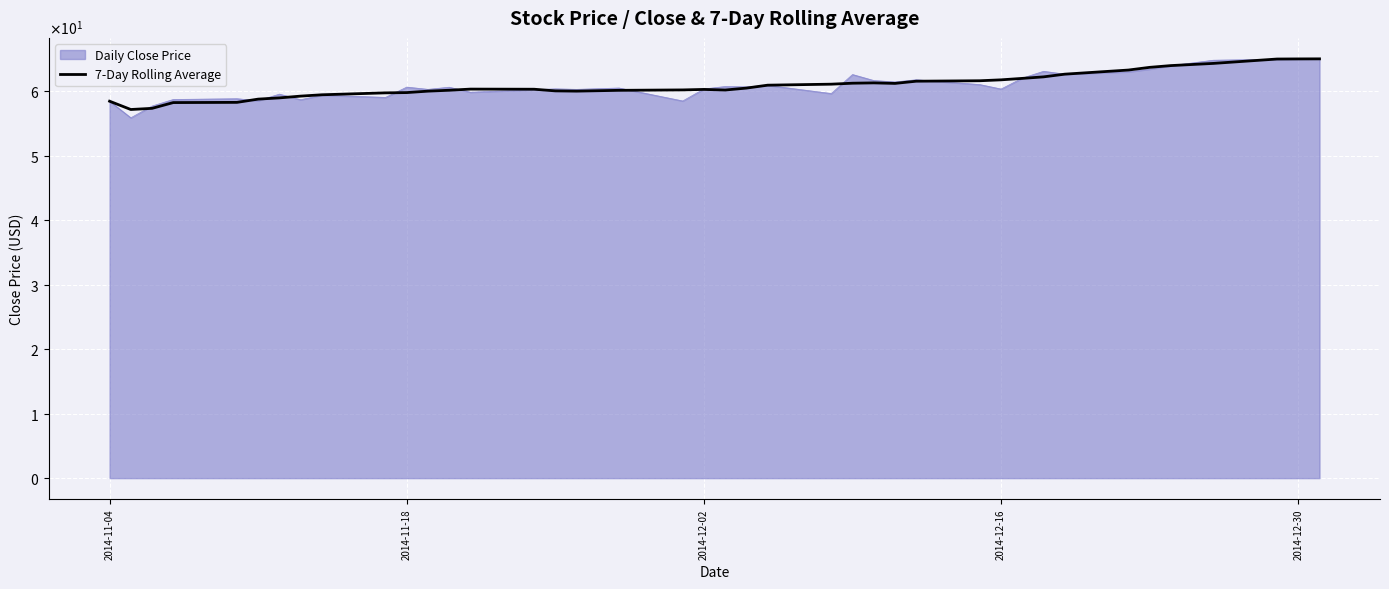

What is the value of the 32nd point from the left?

59.5